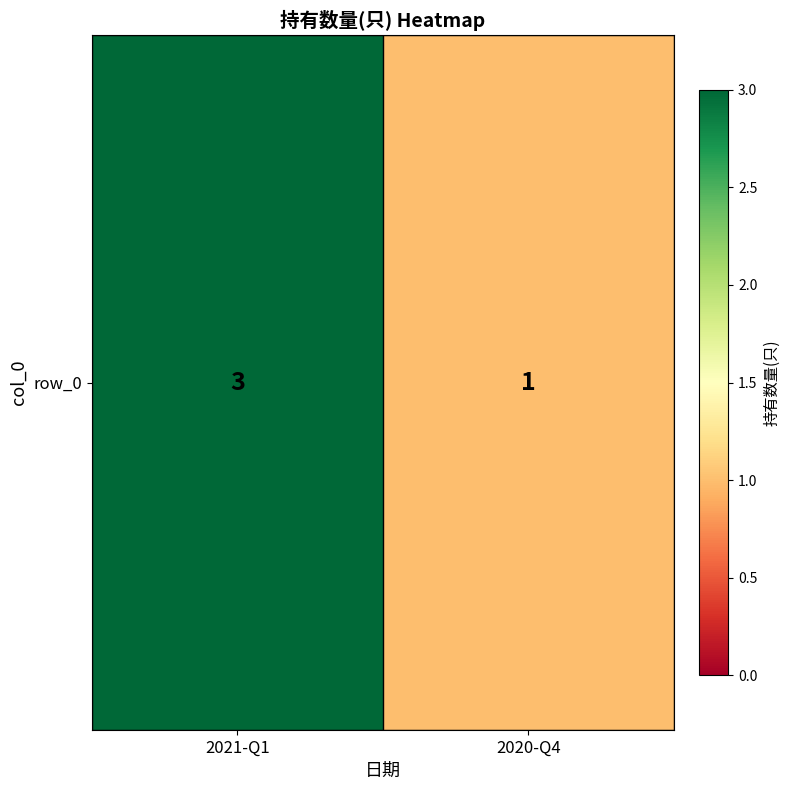

The chart shows a value of 5 at 2021-Q1. True or false?

False